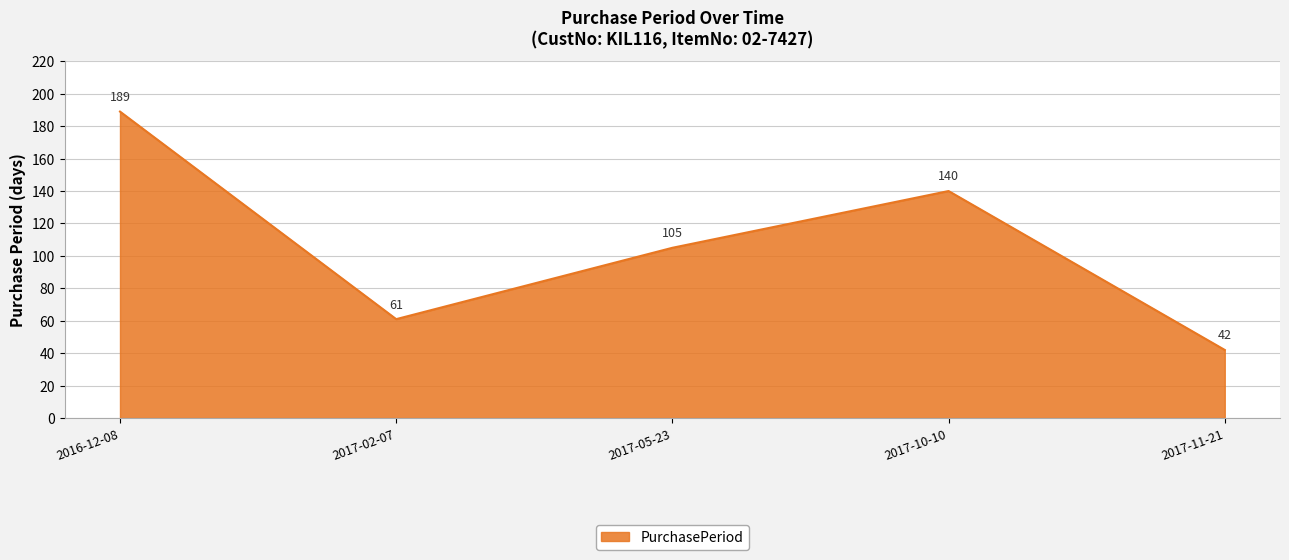

The value at 2017-05-23 is 149. True or false?

False